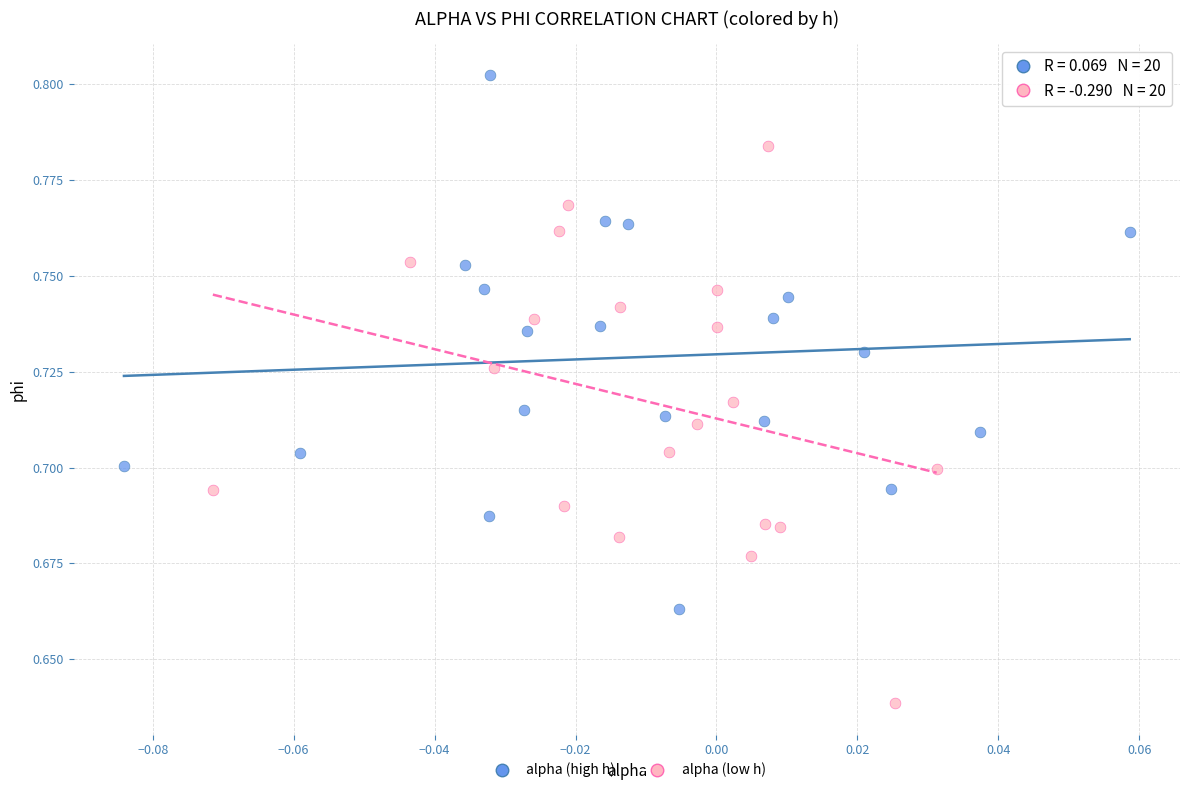

Which series has the widest spread of Y values?

alpha (low h)